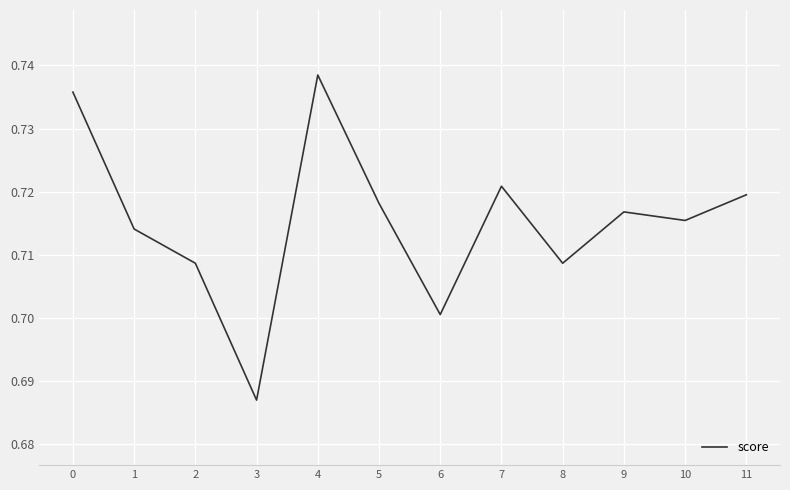

The chart shows a value of 0.7 at 1. True or false?

True